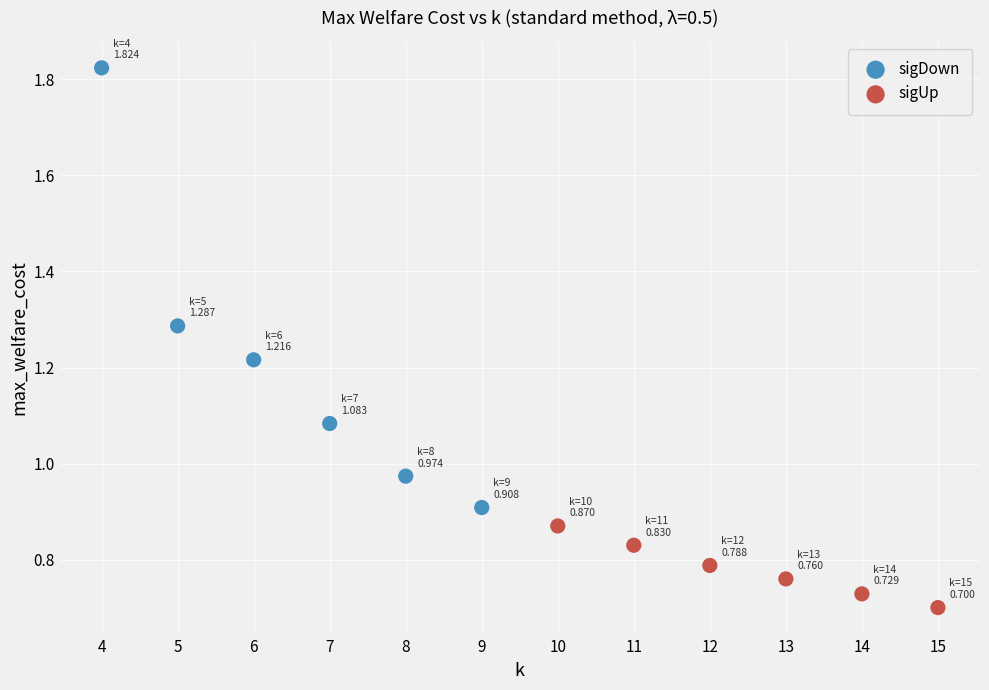

Which series has the widest spread of Y values?

sigDown